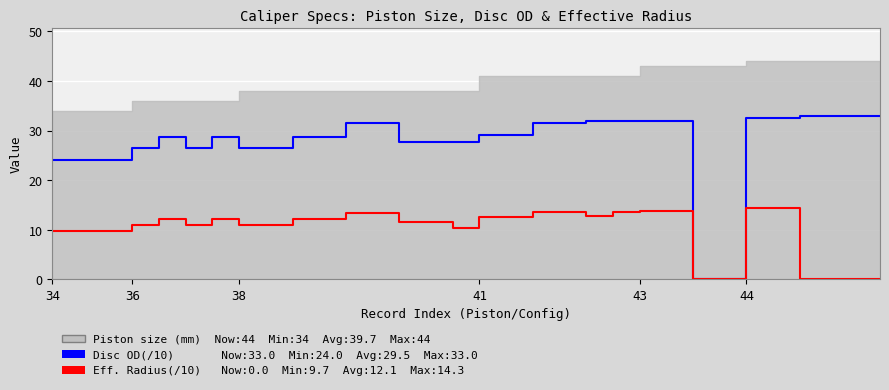

Which series changed the most between 13 and 21?

Disc OD (/10 mm)